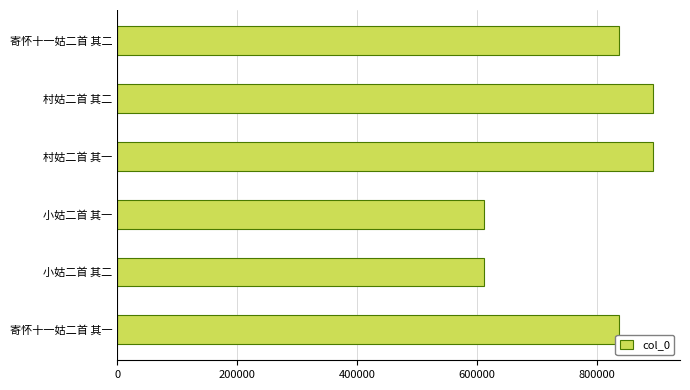

What is the average value?

780413